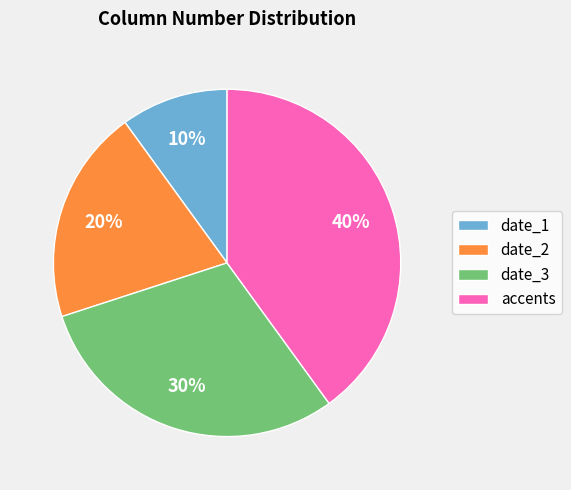

What is the ratio of the value at date_3 to the value at date_1?

3.0